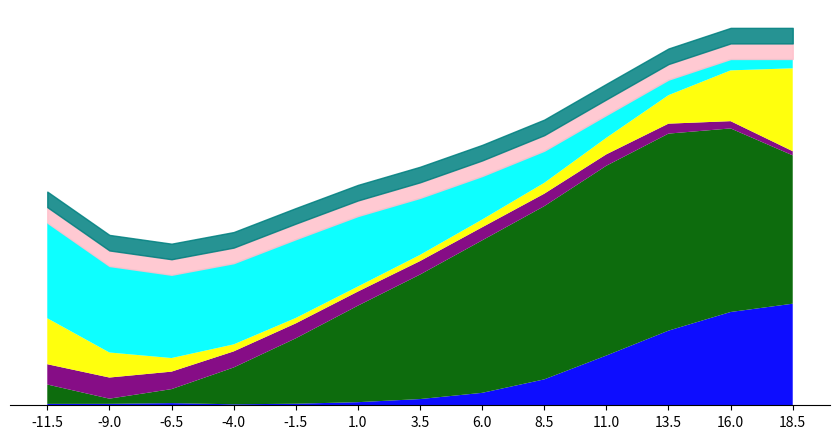

What is the label of the 4th point from the right?

11.0